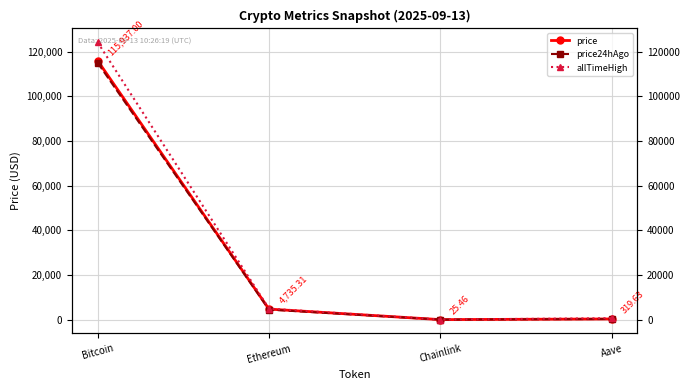

Is it true that price24hAgo equals 24.4 at Chainlink?

True